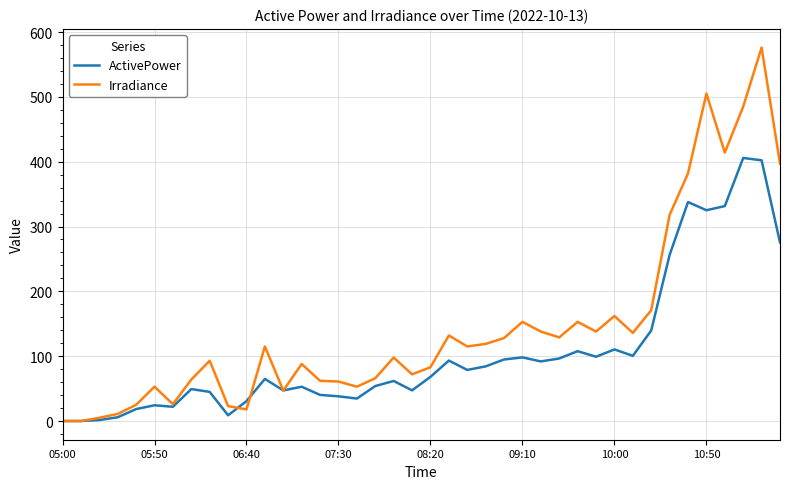

What is the greatest value displayed?

576.0